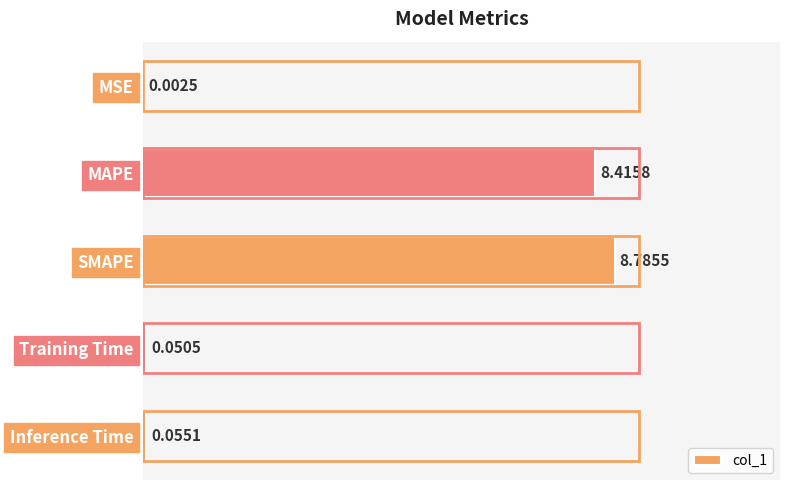

Where is the data nearest to the value 4?

Inference Time